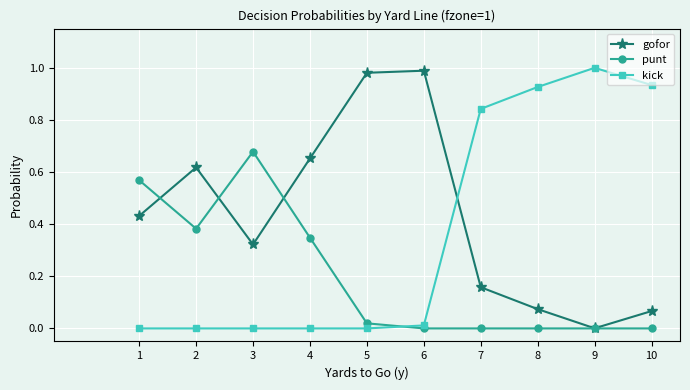

Which series has the largest total across all categories?

gofor